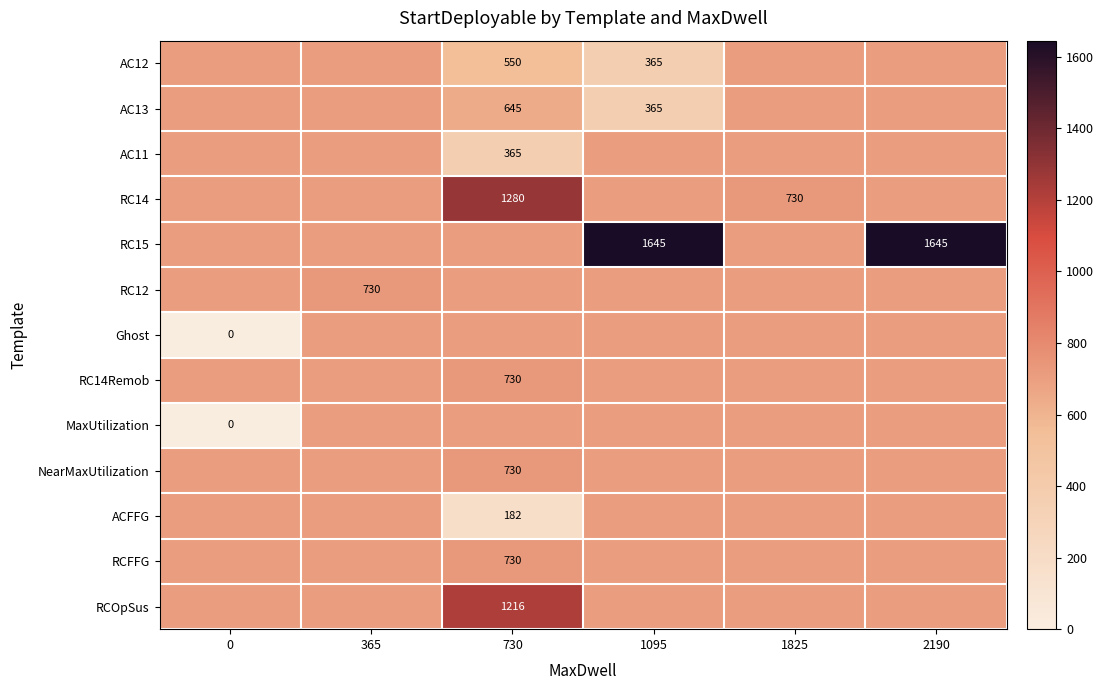

What is the total value across all series at 2190?

10050.6